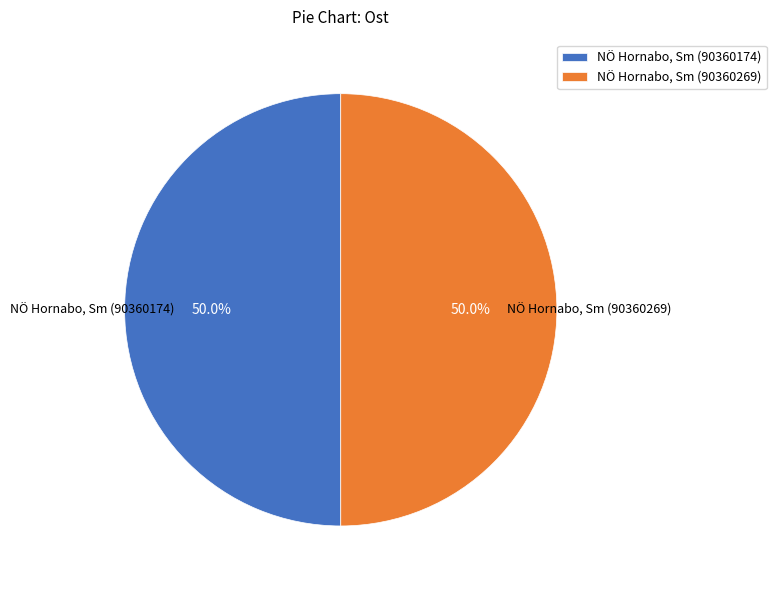

How many slices are in this pie chart?

2